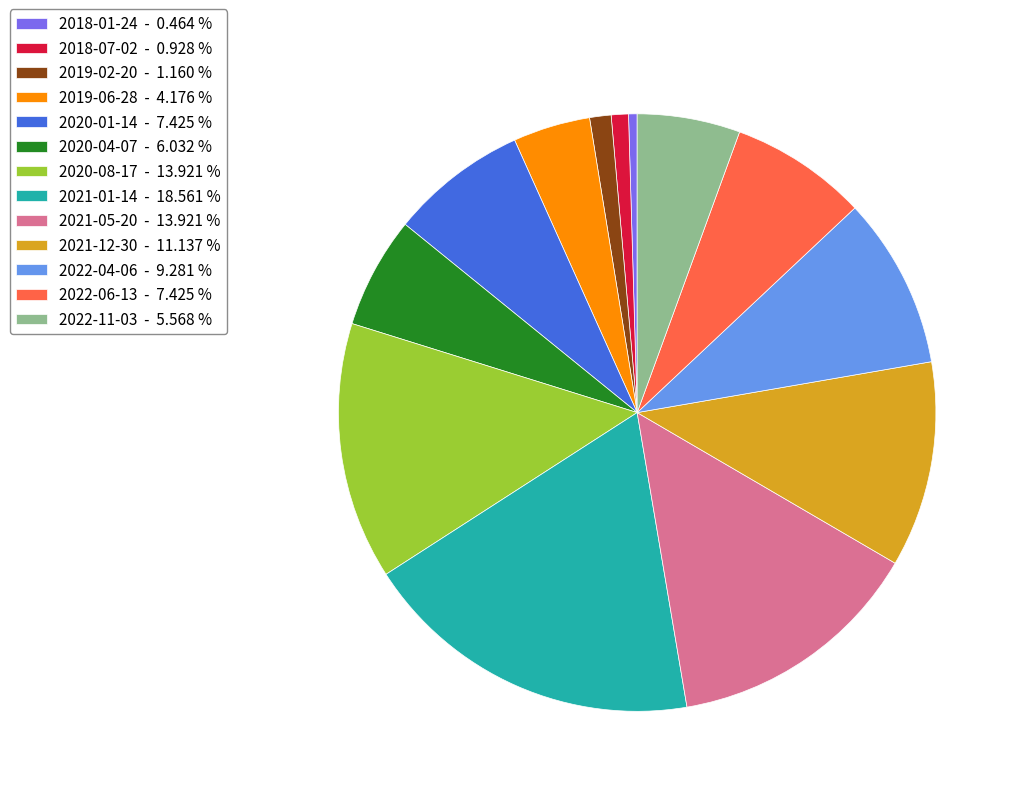

True or false: 2022-06-13 accounts for 7% of the total.

True